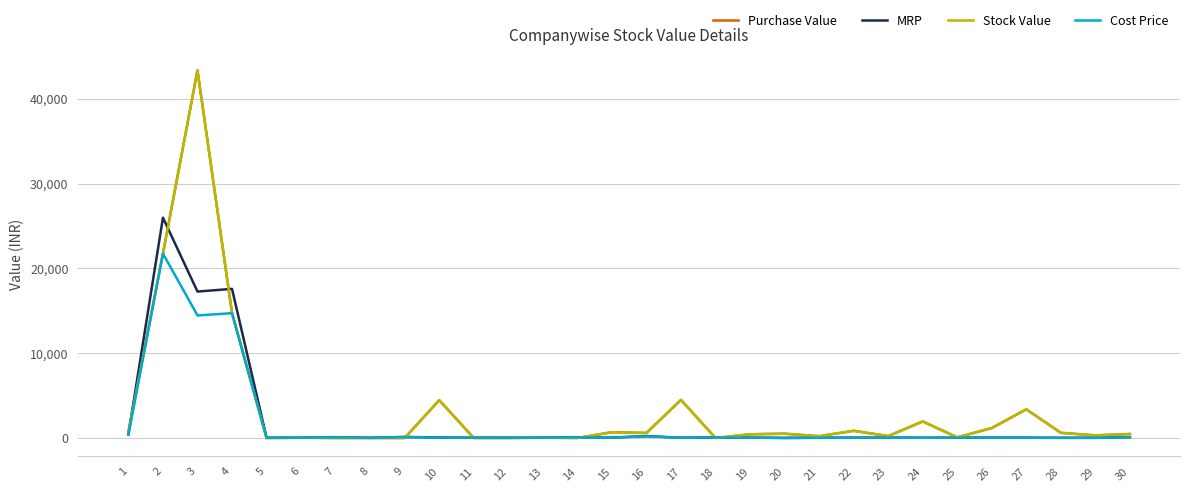

Does the chart have visible grid lines?

Yes